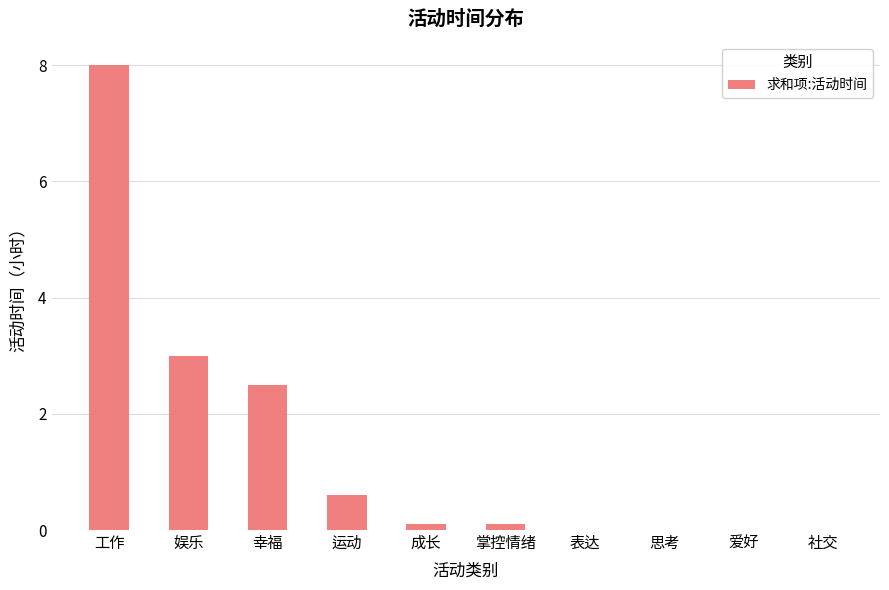

Is it true that the value at 社交 is 5.4?

False